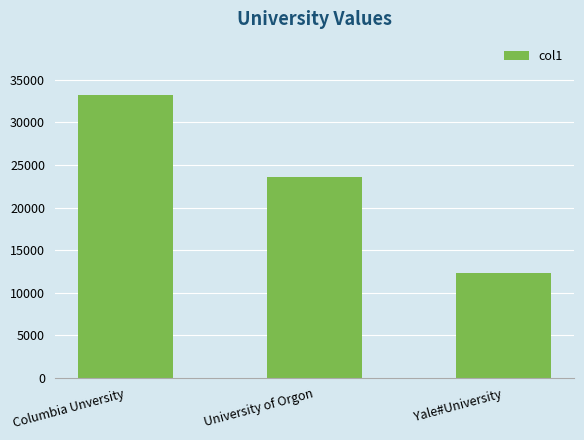

How many values are below 23599?

1